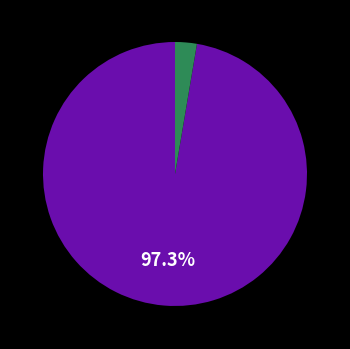

Does any single category account for the majority?

Yes